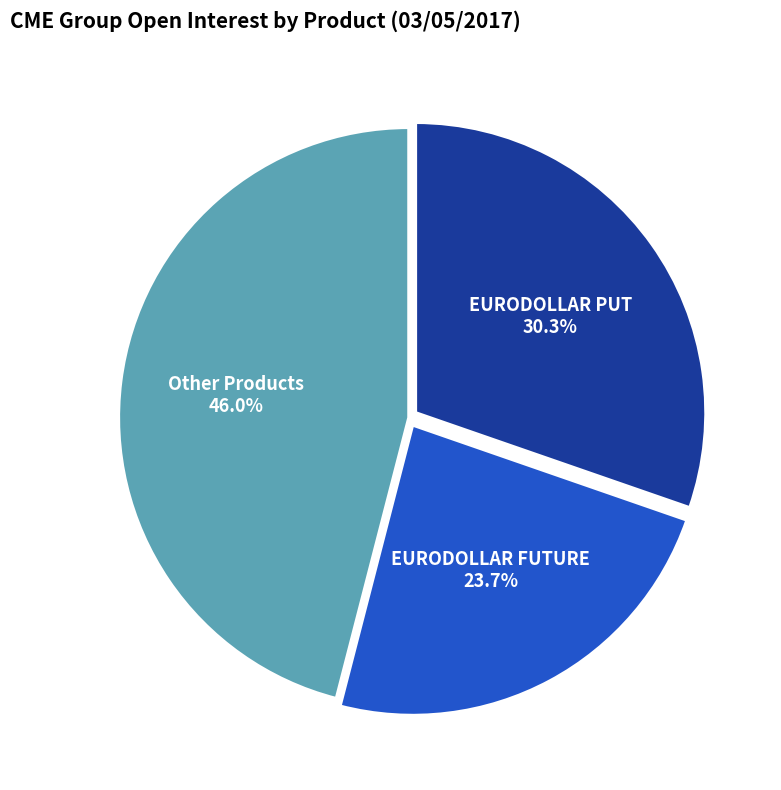

Between EURODOLLAR FUTURE and Other Products, which is larger?

Other Products